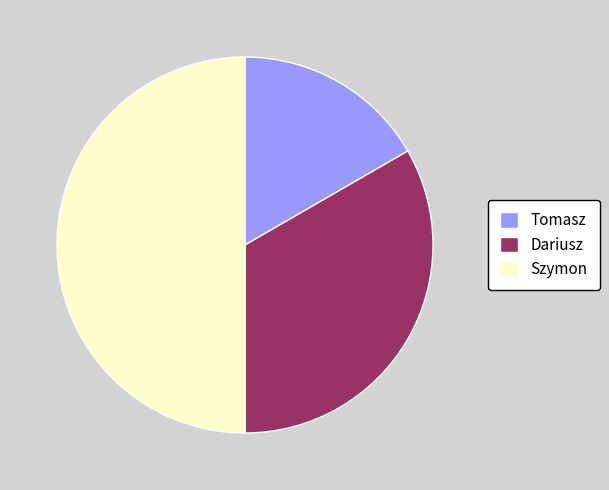

Combined, do Tomasz and Szymon account for over 50%?

Yes